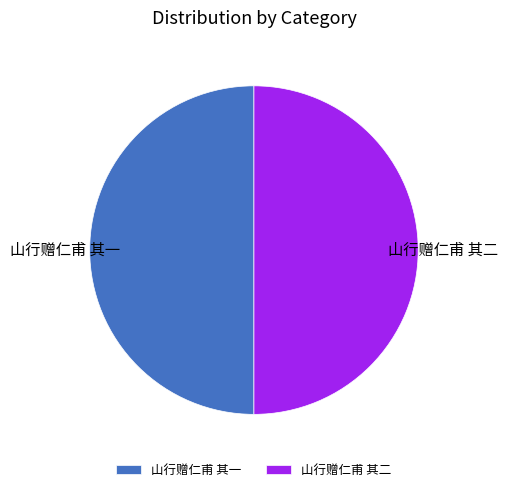

Do 山行赠仁甫 其一 and 山行赠仁甫 其二 together represent more than half of the pie?

Yes